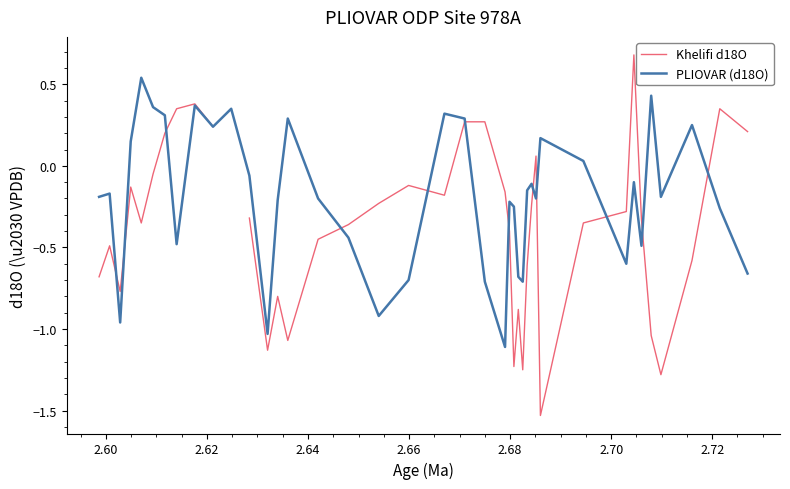

What is the average value of the PLIOVAR (d18O) series?

-0.2